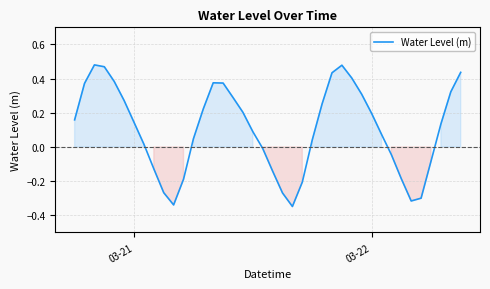

Does the chart have visible grid lines?

Yes